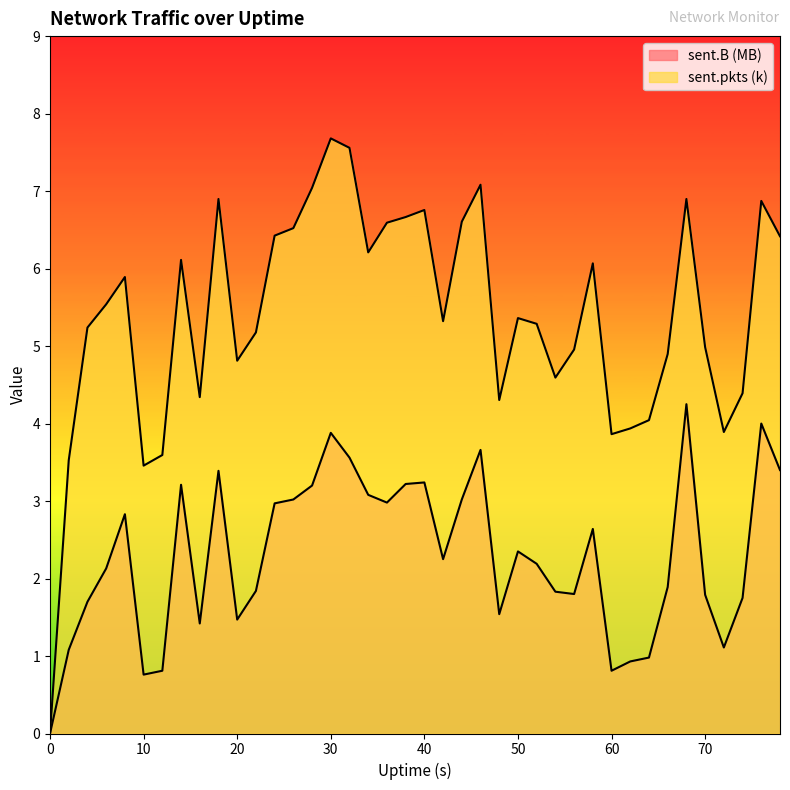

True or false: sent.B (MB) has a value of 0.8 at 24.

False